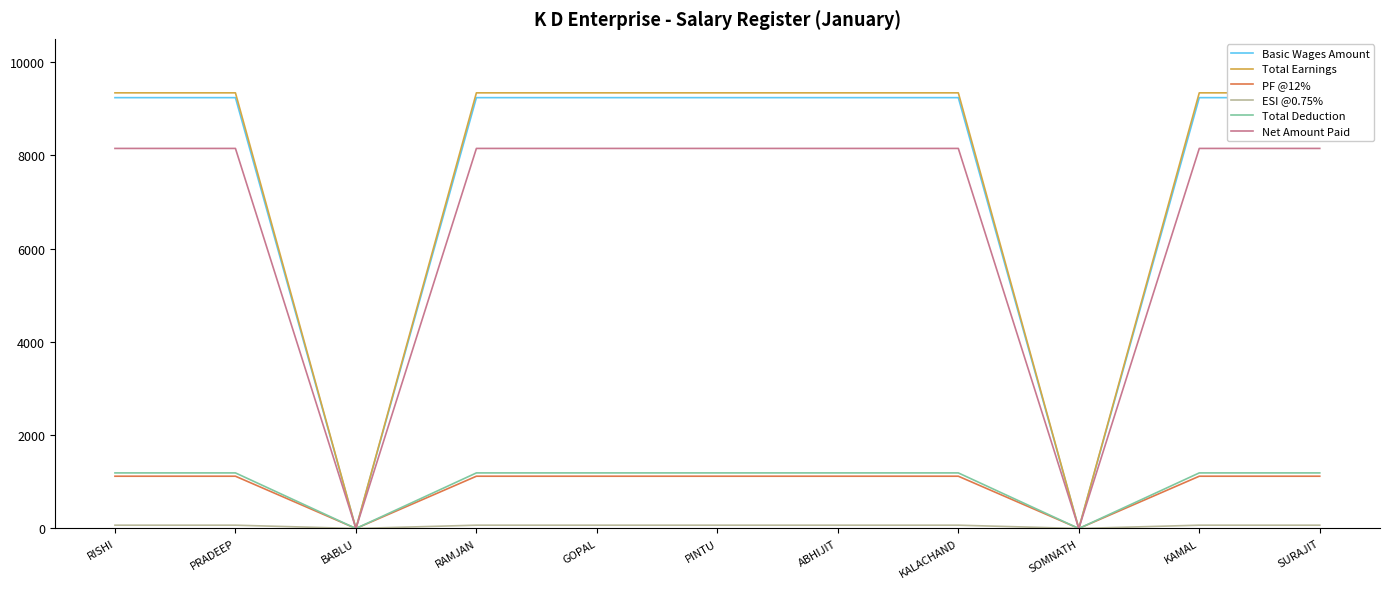

How many data points in Total Deduction are less than 1192?

2